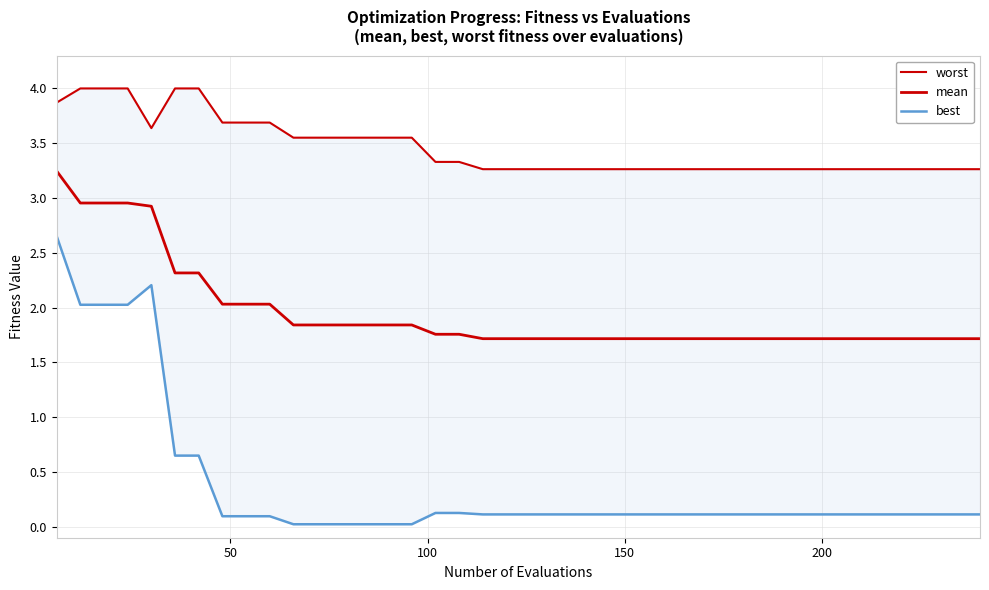

True or false: best has a value of 0.0 at 8.

False